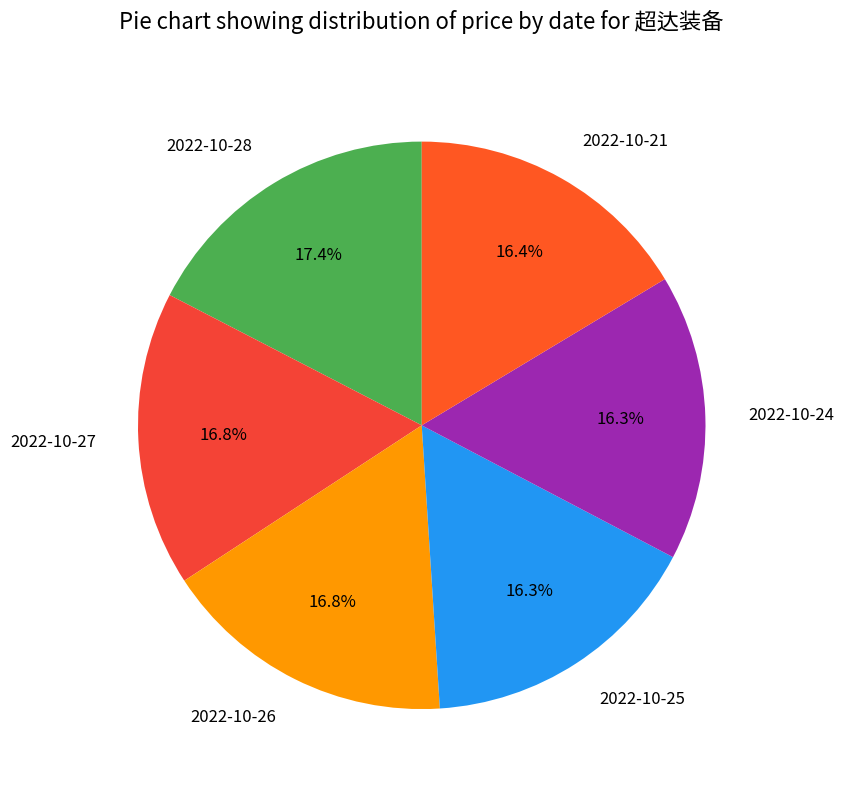

To the nearest percent, what percentage of the pie is 2022-10-24?

16%